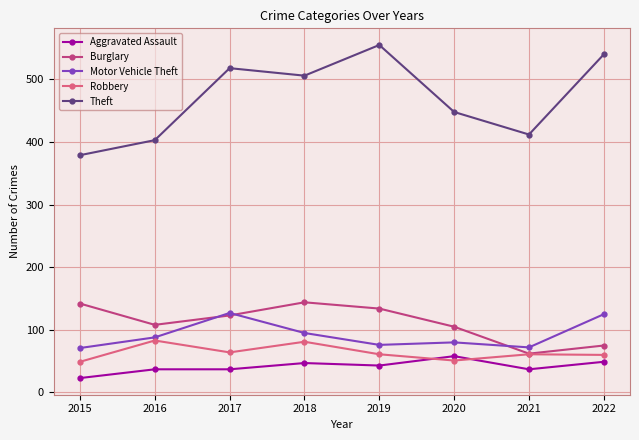

How many data points in Theft are less than 506?

4